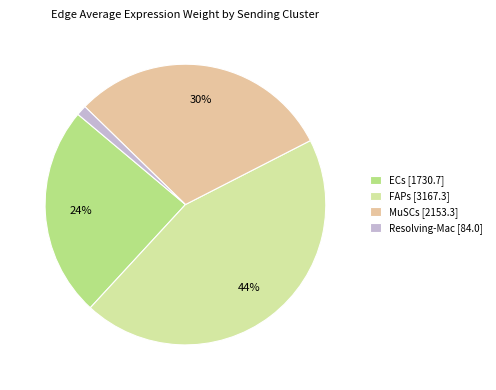

How many slices are in this pie chart?

4